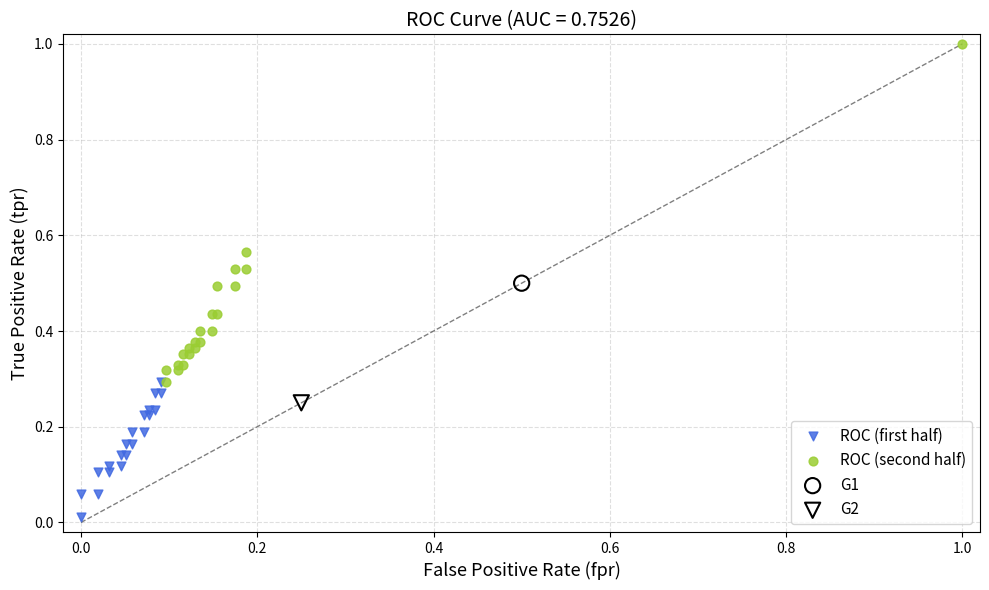

What are all the series names shown in the legend?

ROC (first half), ROC (second half), G1, G2